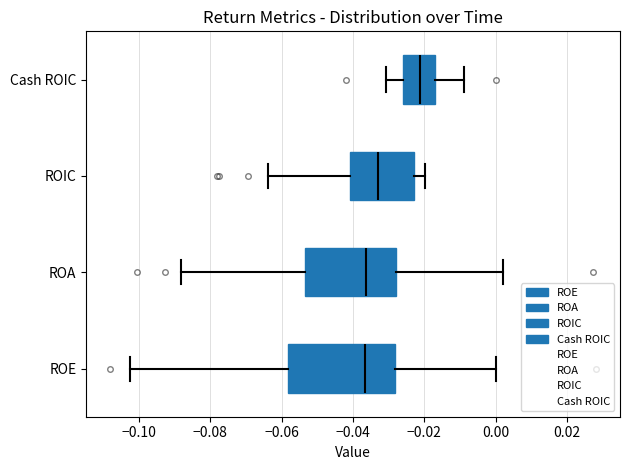

Reading bottom to top, read every box against the x-axis: the position of its median line, the range the box covers, and the ends of its whiskers. The values are not printed on the chart, so give them approximately, as read against the axis.

ROE: median -0.036, box -0.058 to -0.028, whiskers -0.102 to 0.000
ROA: median -0.036, box -0.054 to -0.028, whiskers -0.088 to 0.002
ROIC: median -0.034, box -0.040 to -0.024, whiskers -0.064 to -0.020
Cash ROIC: median -0.022, box -0.026 to -0.018, whiskers -0.030 to -0.008